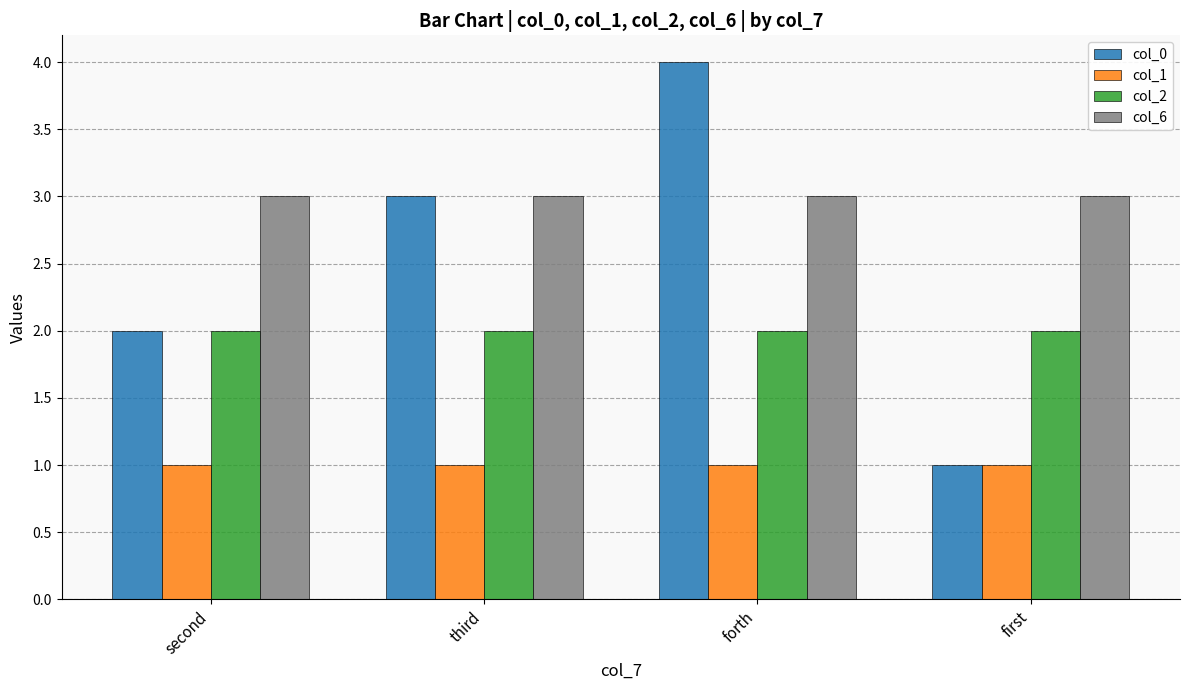

What is the sum of the col_1 values at forth and second?

2